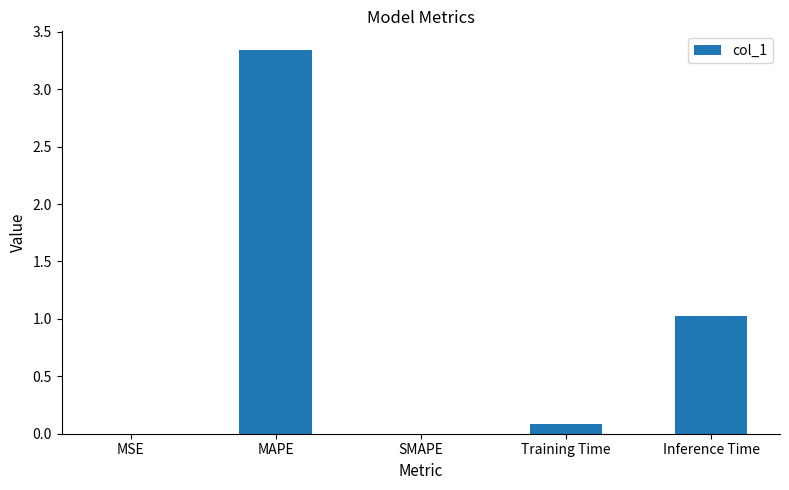

Count the number of data series in this chart.

1